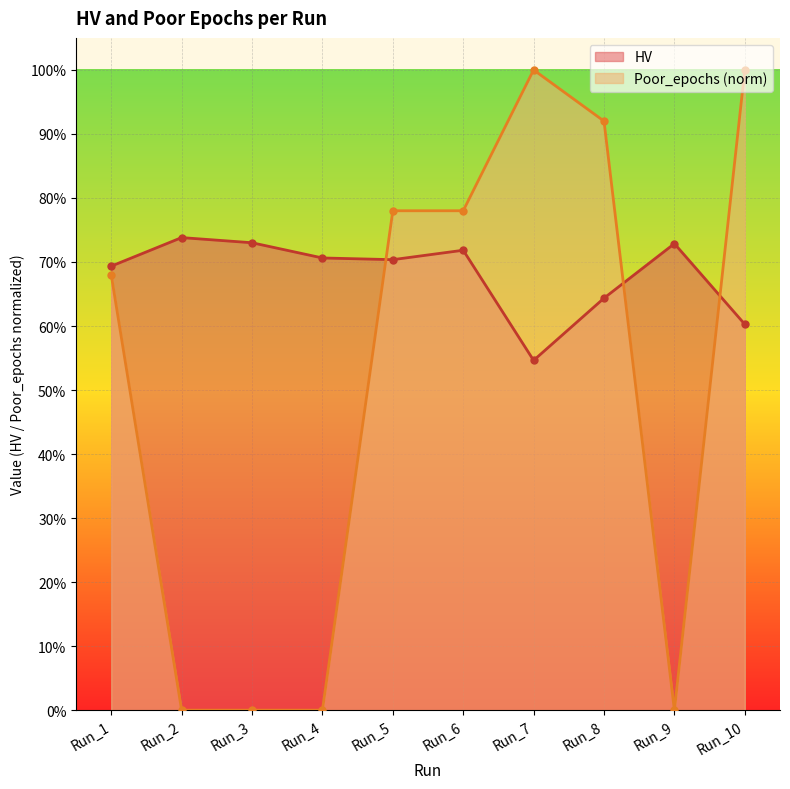

In Poor_epochs, how many points are higher than both neighbors (excluding endpoints)?

1